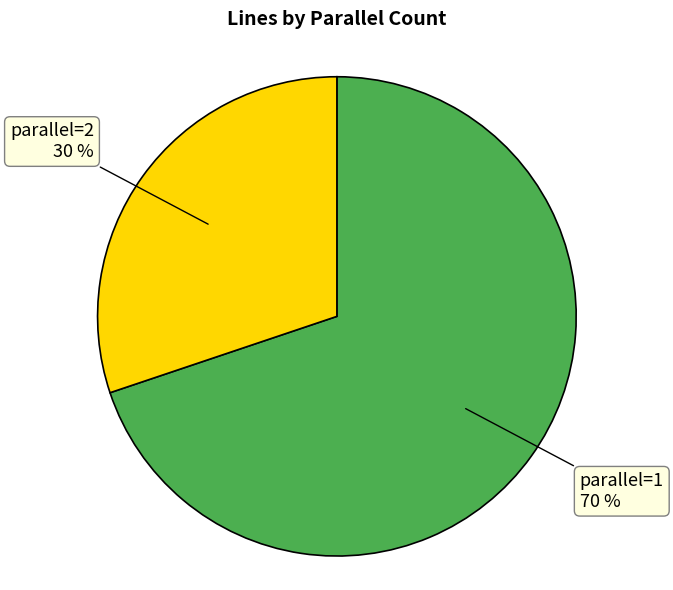

How many slices are in this pie chart?

2